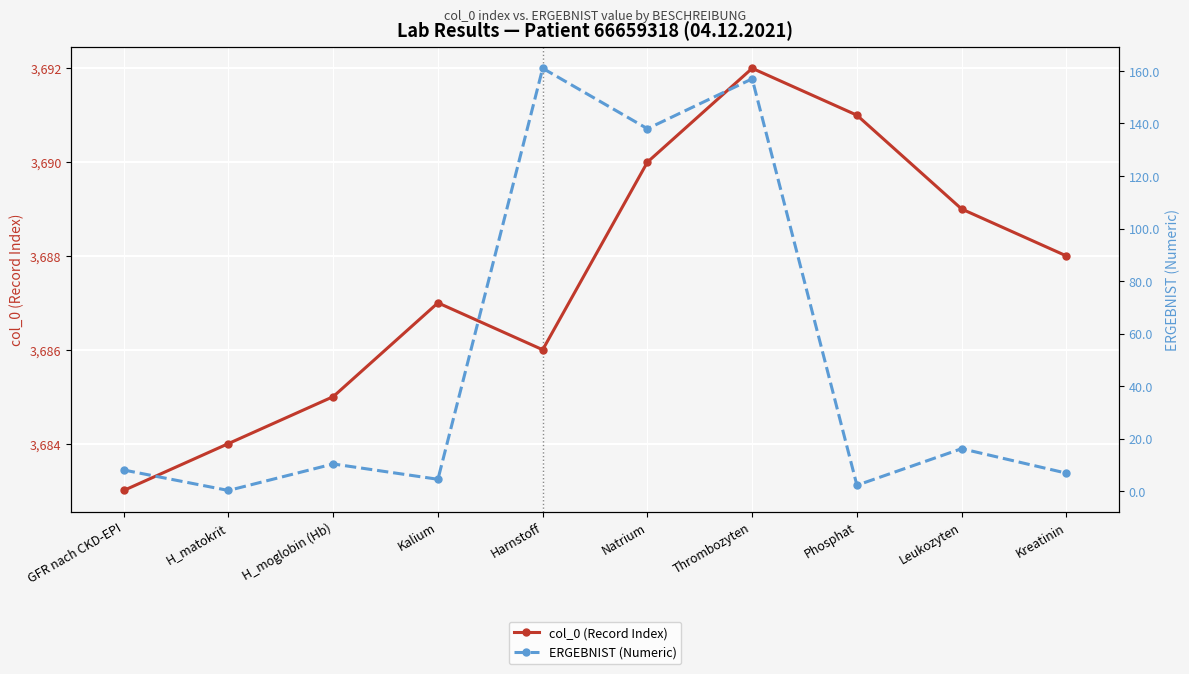

List the labels in order of col_0 (Record Index) value, smallest first.

GFR nach CKD-EPI, H_matokrit, H_moglobin (Hb), Harnstoff, Kalium, Kreatinin, Leukozyten, Natrium, Phosphat, Thrombozyten